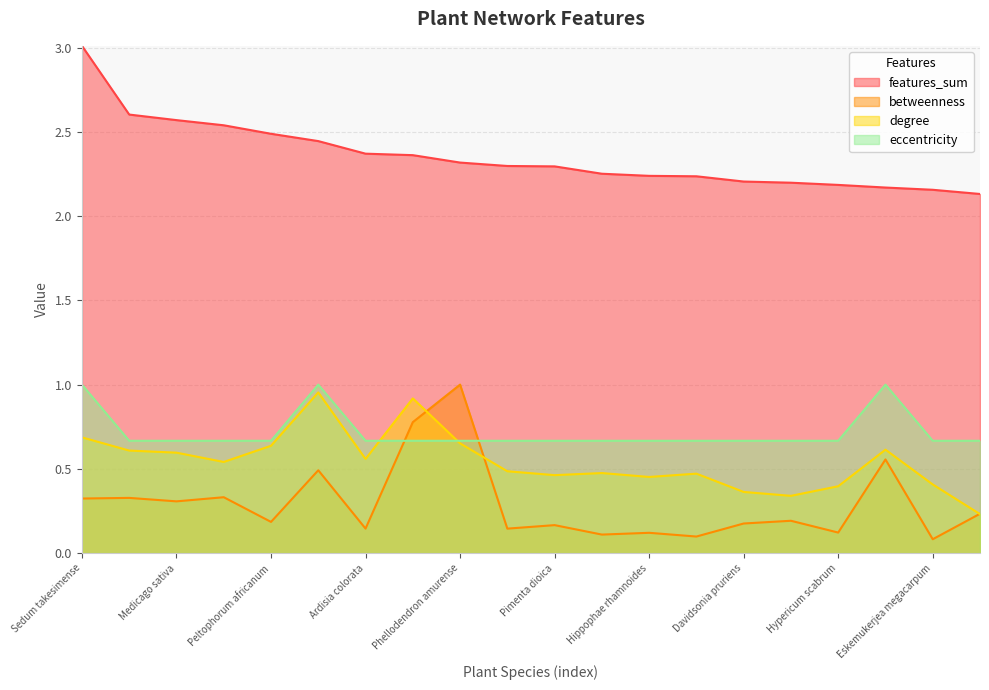

Is it true that eccentricity equals 0.2 at Hippophae rhamnoides?

False